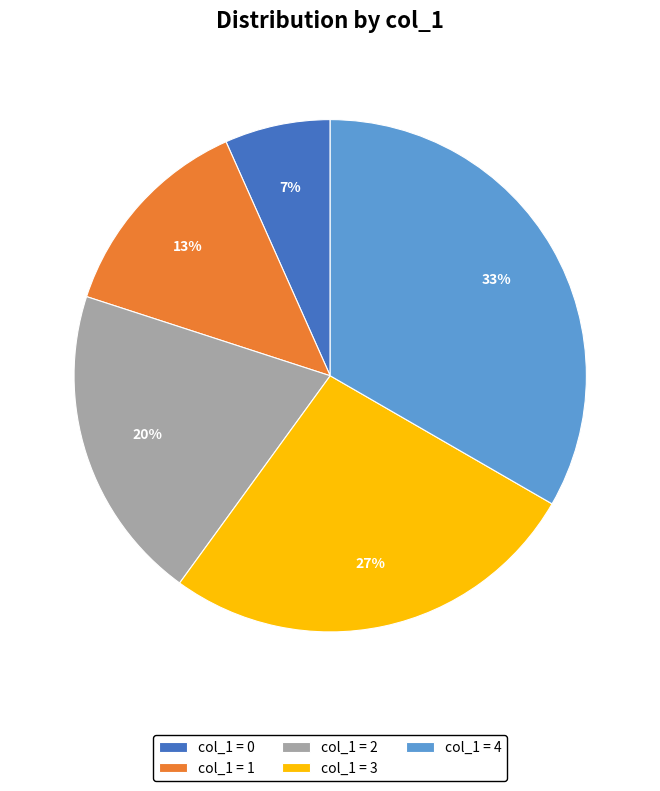

To the nearest percent, what is the combined percentage of col_1 = 2 and col_1 = 4?

53%